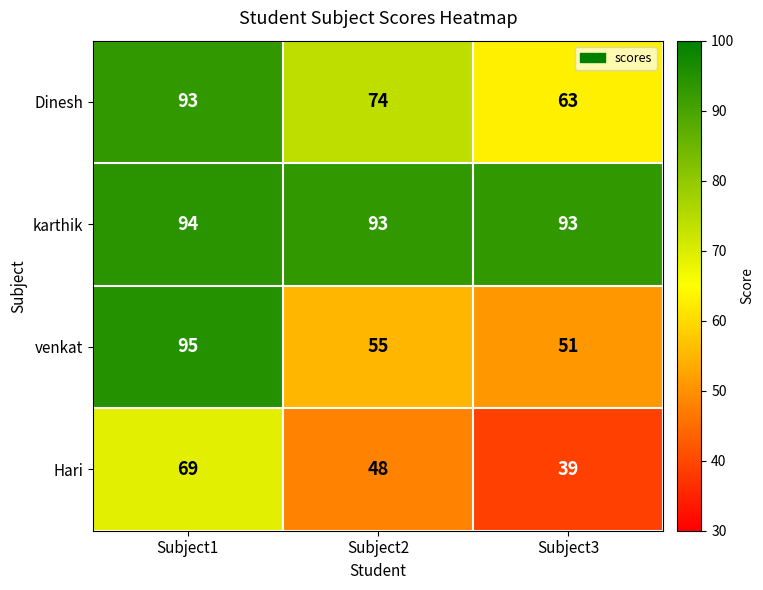

How many Hari values are between 39 and 69?

3